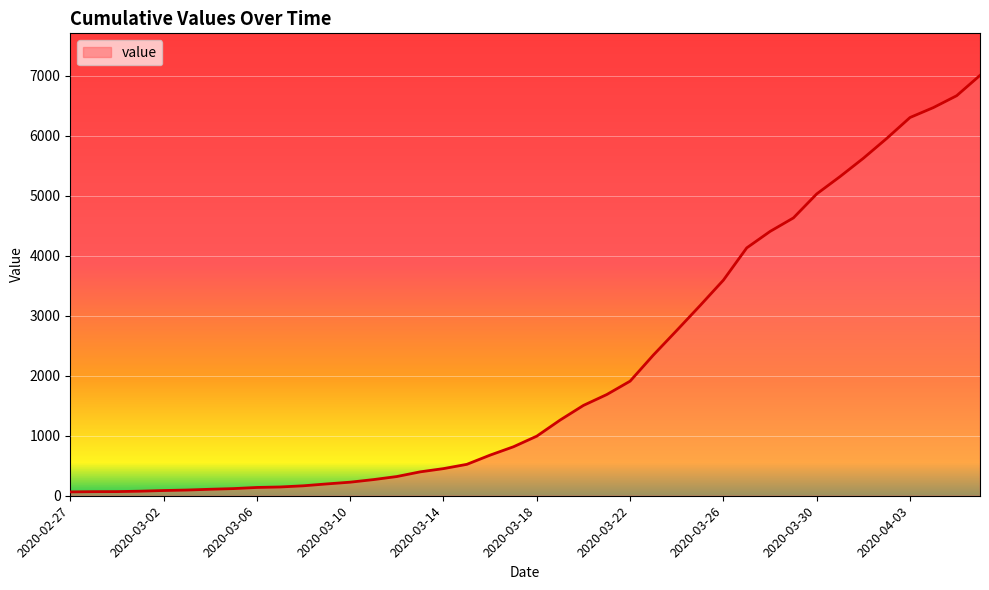

How many lines are shown in the chart?

1